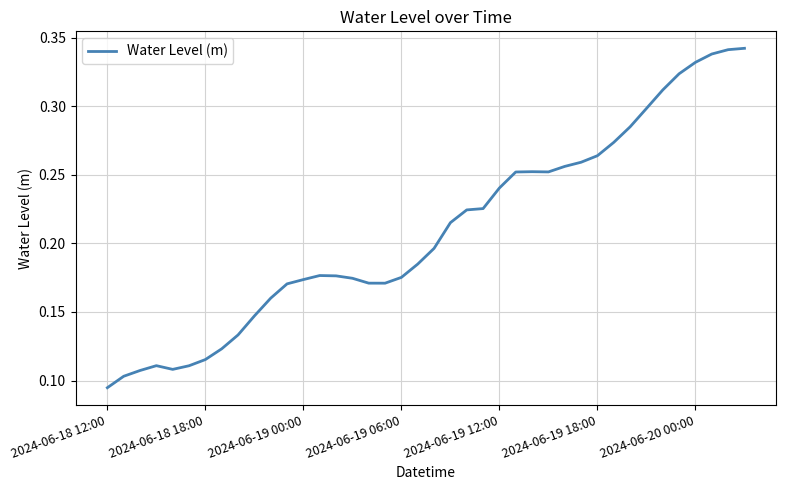

Reading left to right, what are all the values shown in this chart?

0.1	0.1	0.1	0.1	0.1	0.1	0.1	0.1	0.1	0.1	0.2	0.2	0.2	0.2	0.2	0.2	0.2	0.2	0.2	0.2	0.2	0.2	0.2	0.2	0.2	0.3	0.3	0.3	0.3	0.3	0.3	0.3	0.3	0.3	0.3	0.3	0.3	0.3	0.3	0.3